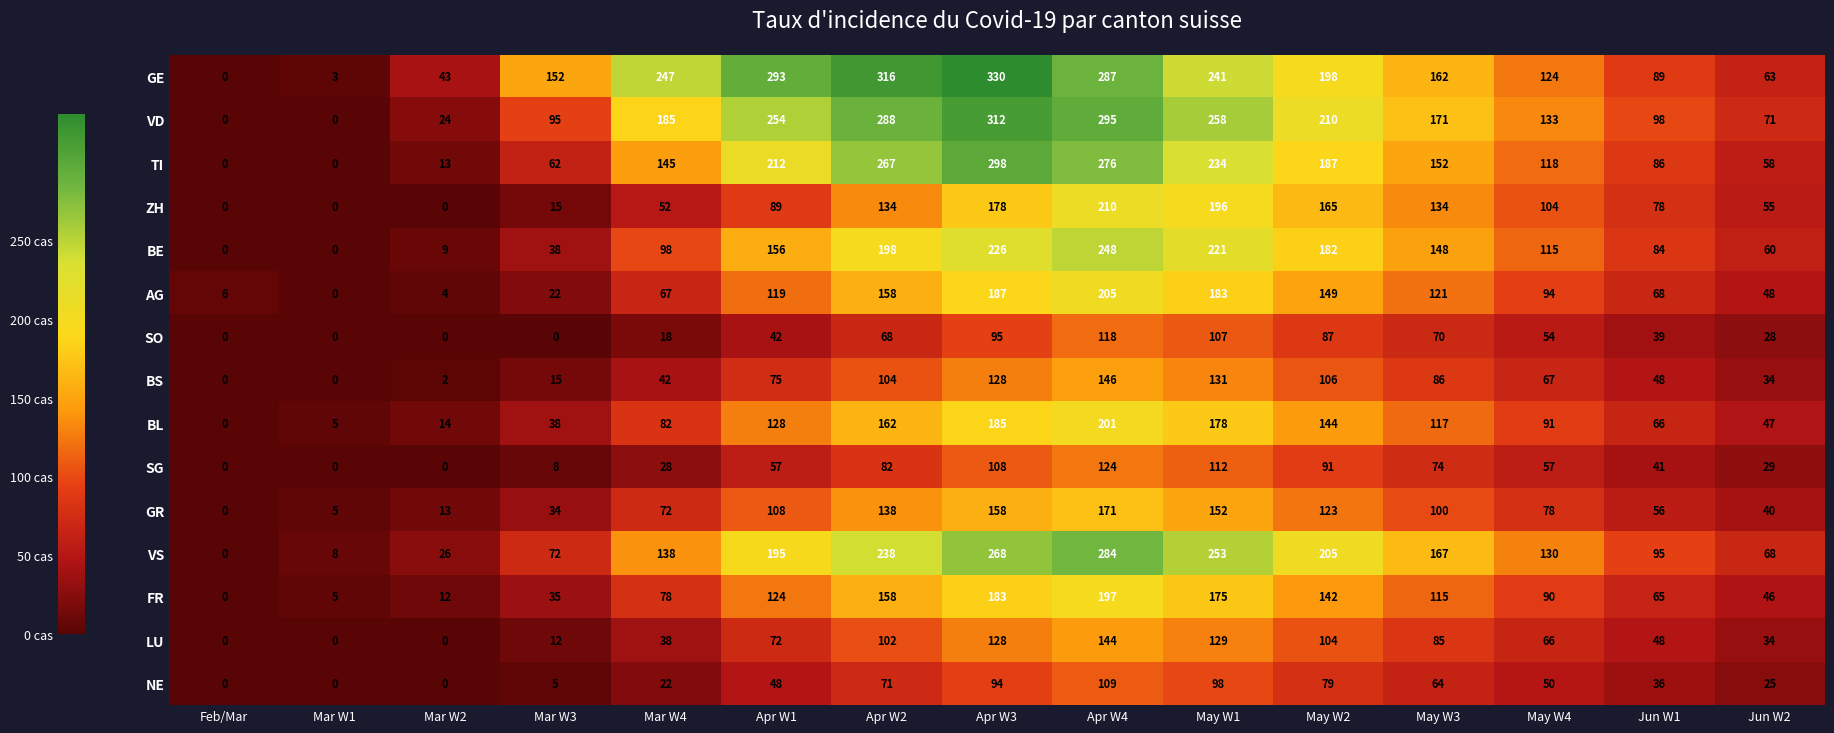

True or false: FR has a value of 124 at Apr W1.

True